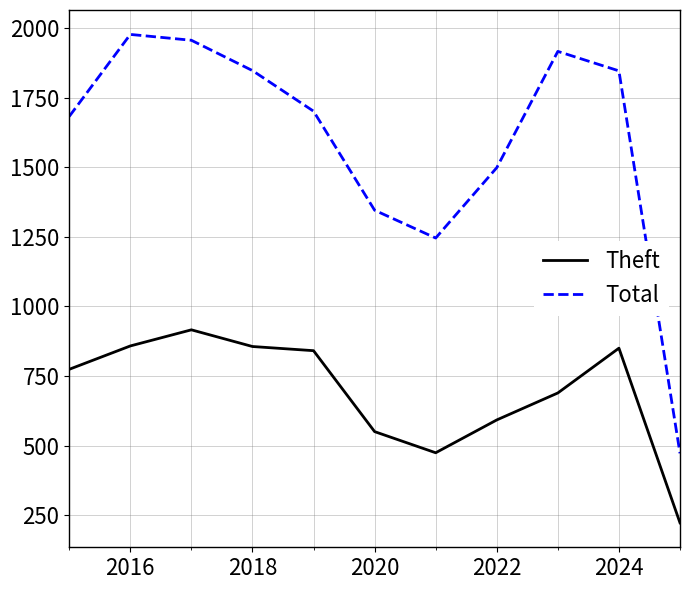

What is the maximum value shown in the chart?

1978